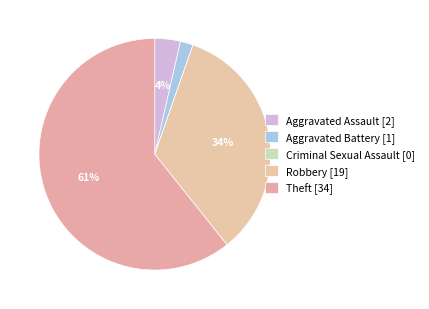

Is there any slice that represents more than half of the pie?

Yes